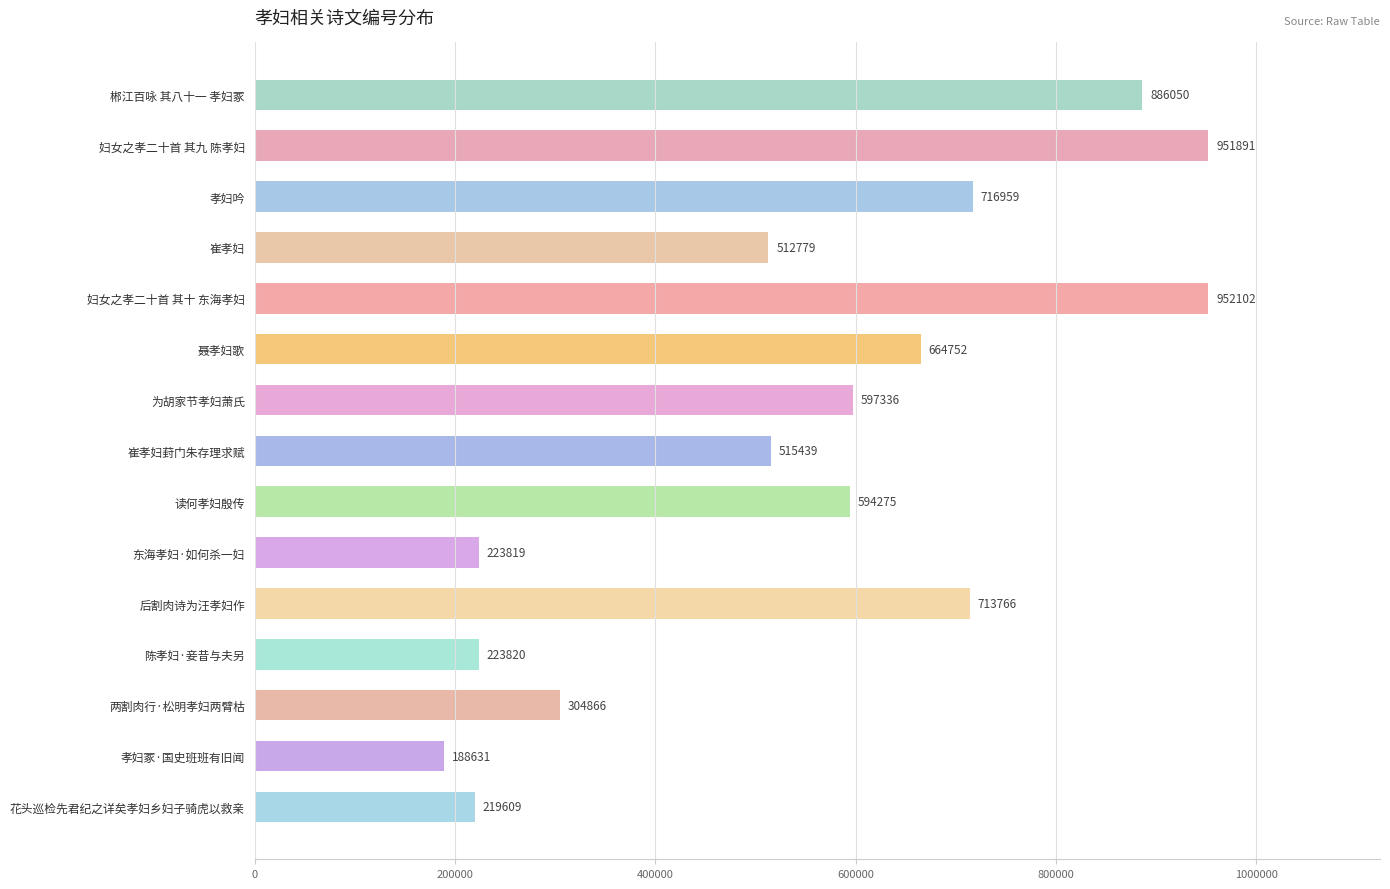

Where is the data nearest to the value 570366?

读何孝妇殷传